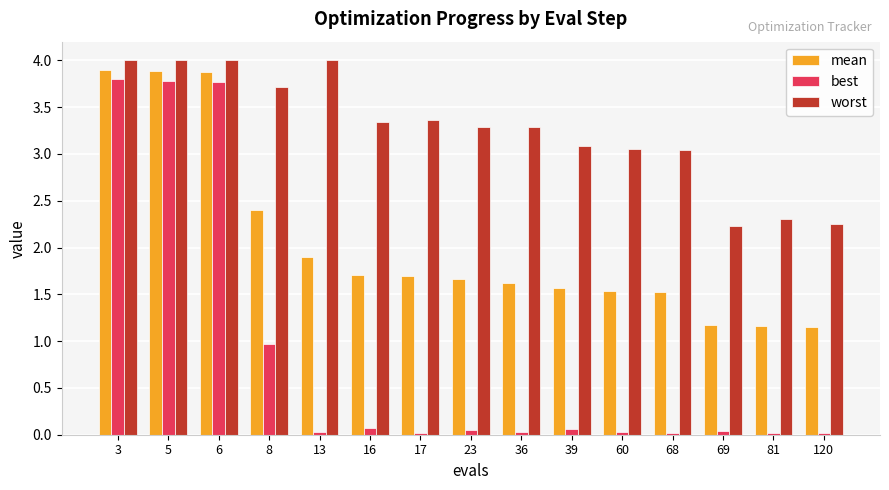

Rank the series at 81 from lowest to highest value.

best, mean, worst